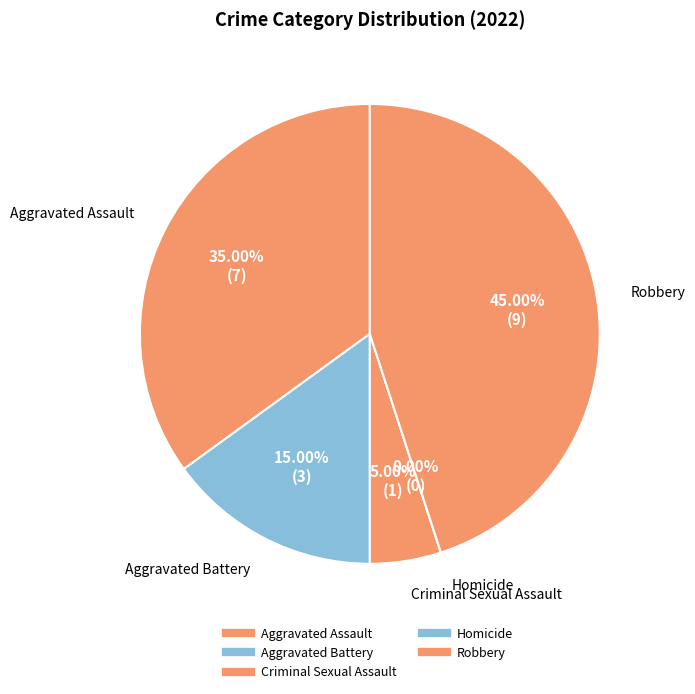

Which slice is the largest?

Robbery